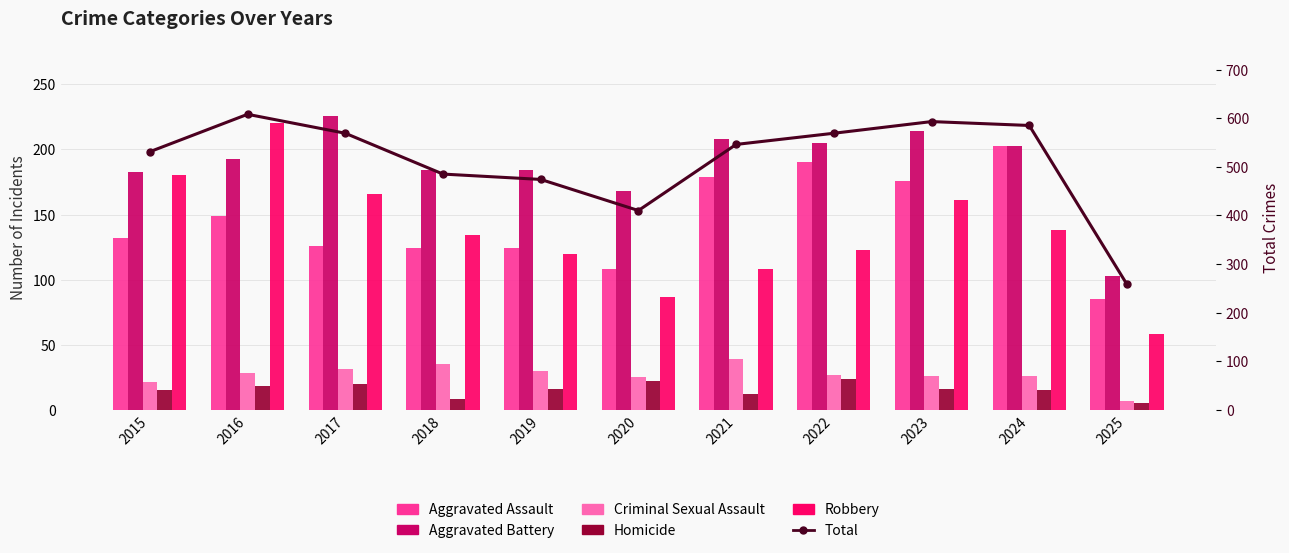

What is the difference between the highest and lowest values at 2015?

516